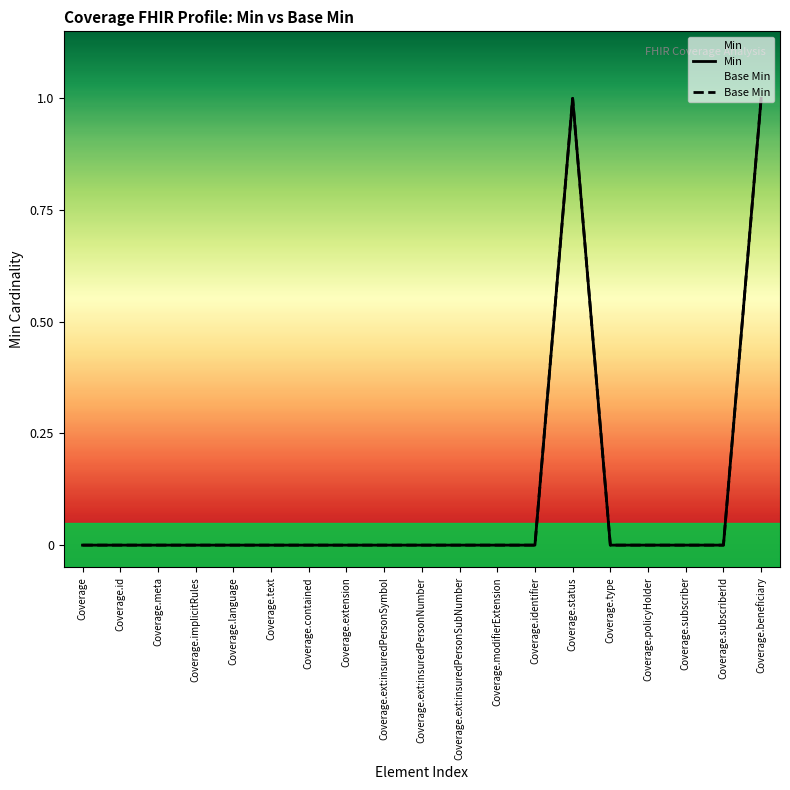

What are all the series names shown in the legend?

Min, Base Min